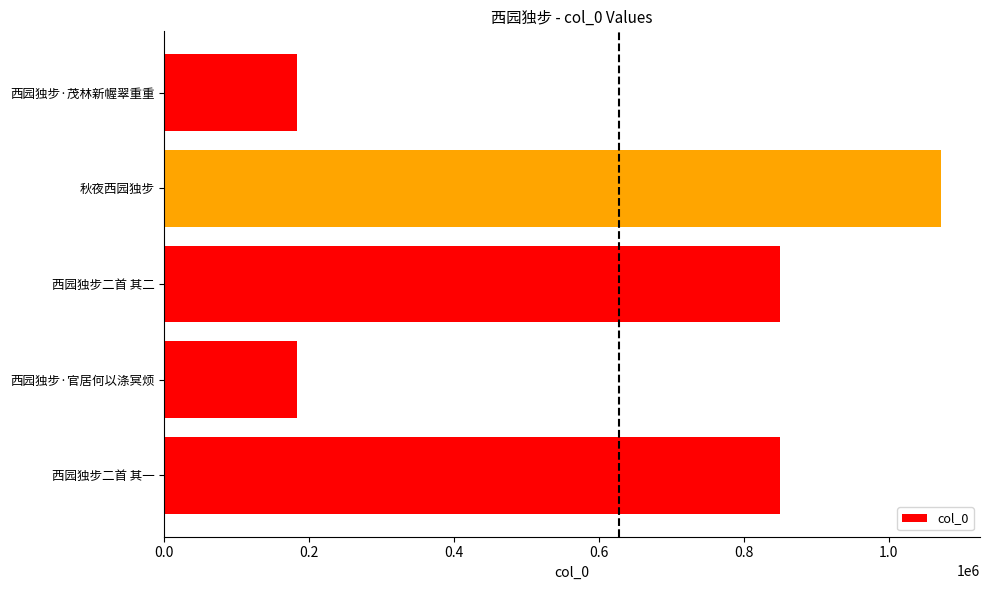

Between 秋夜西园独步 and 西园独步·茂林新幄翠重重, which is larger?

秋夜西园独步